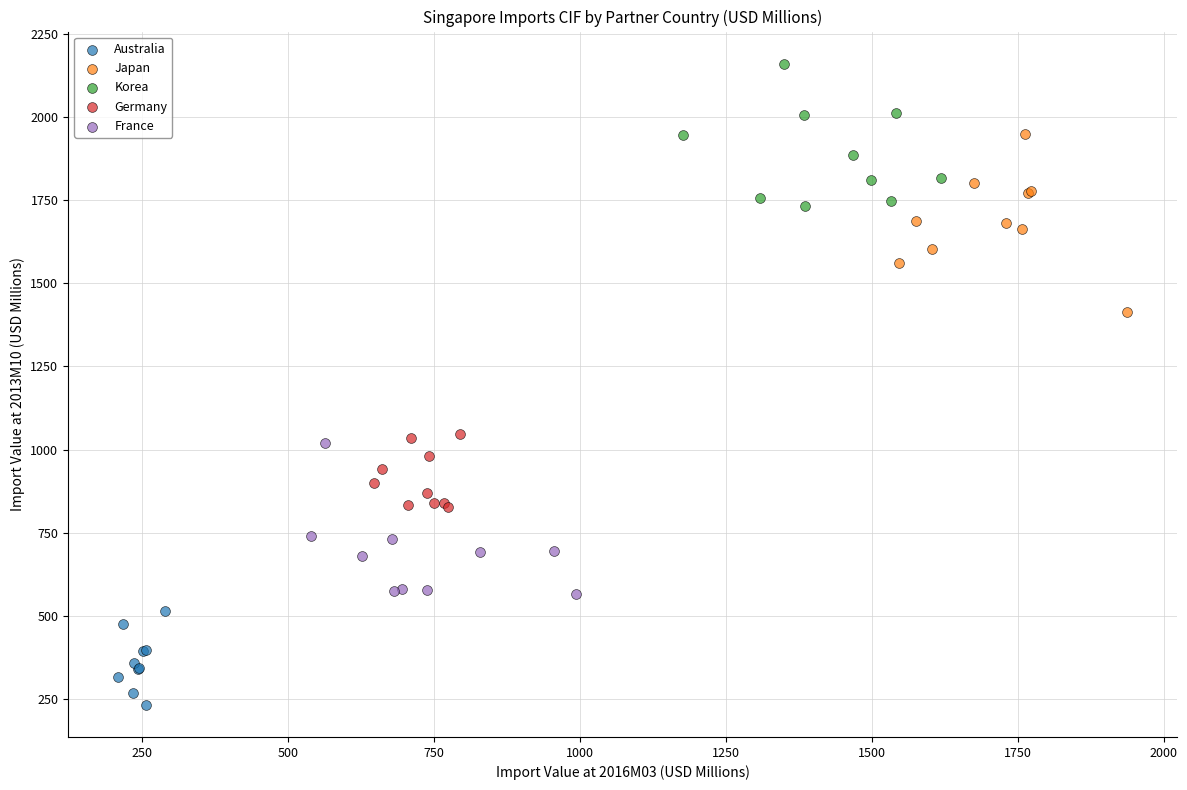

What are all the series names shown in the legend?

Australia, Japan, Korea, Germany, France